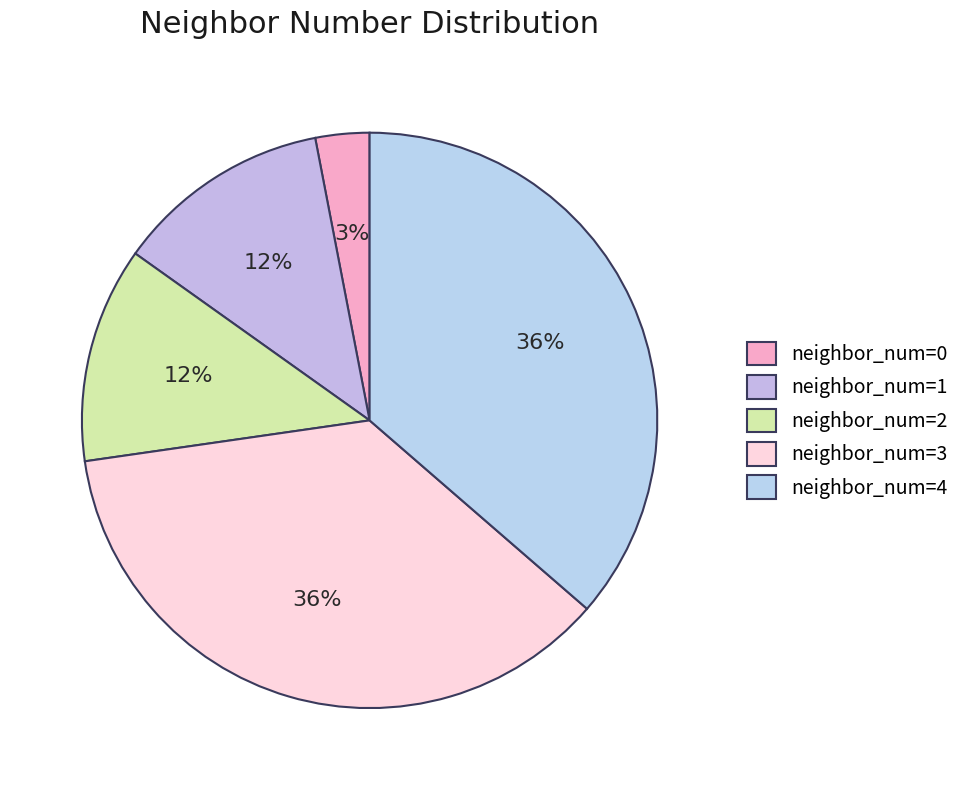

To the nearest percent, what is the average slice percentage?

20%